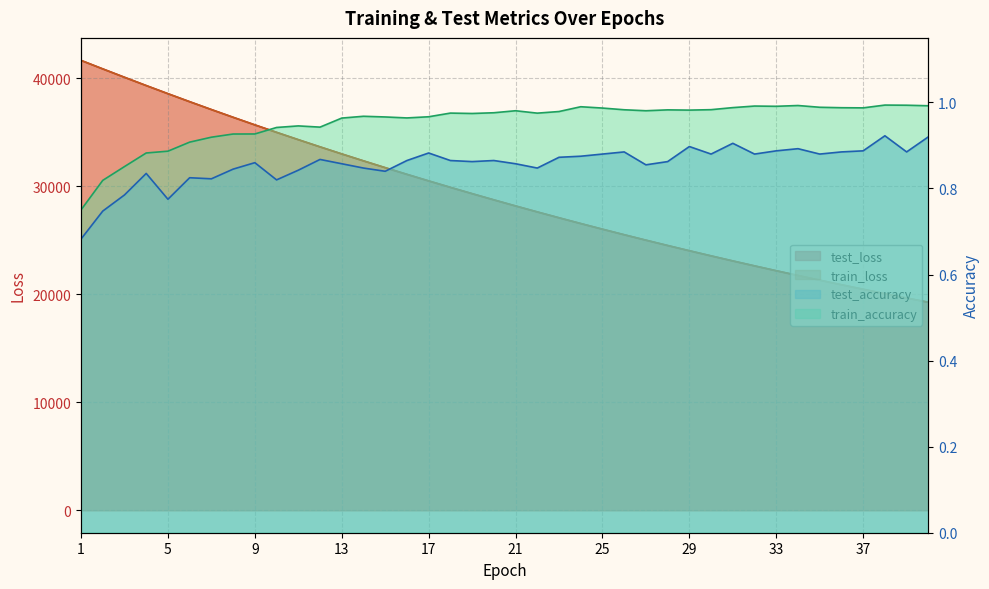

At which category is the sum across all series the highest?

1